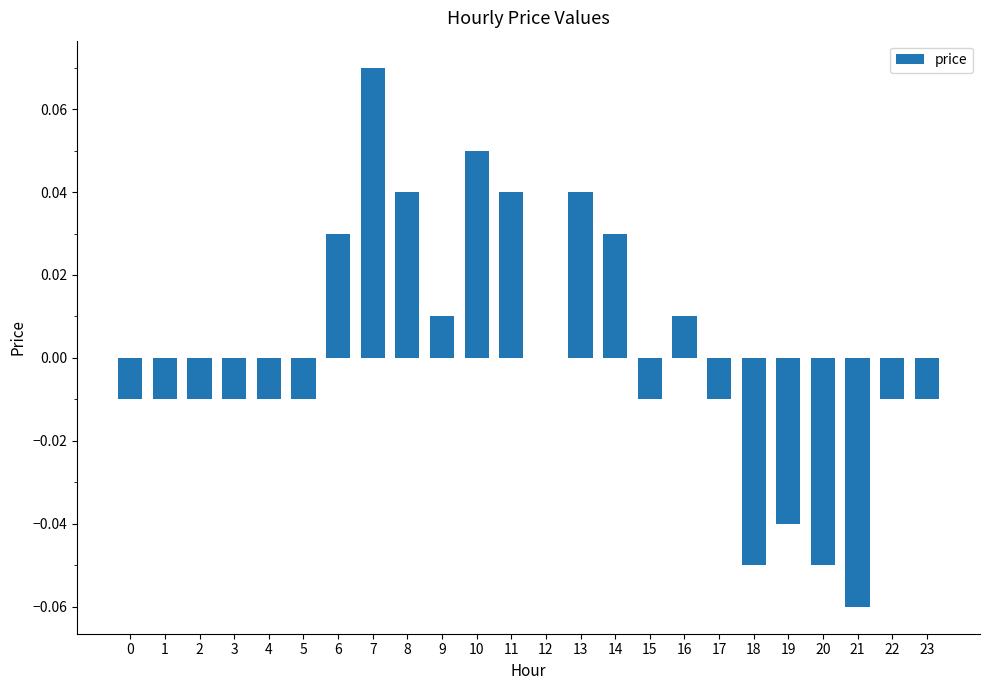

How many distinct data groups are displayed?

1